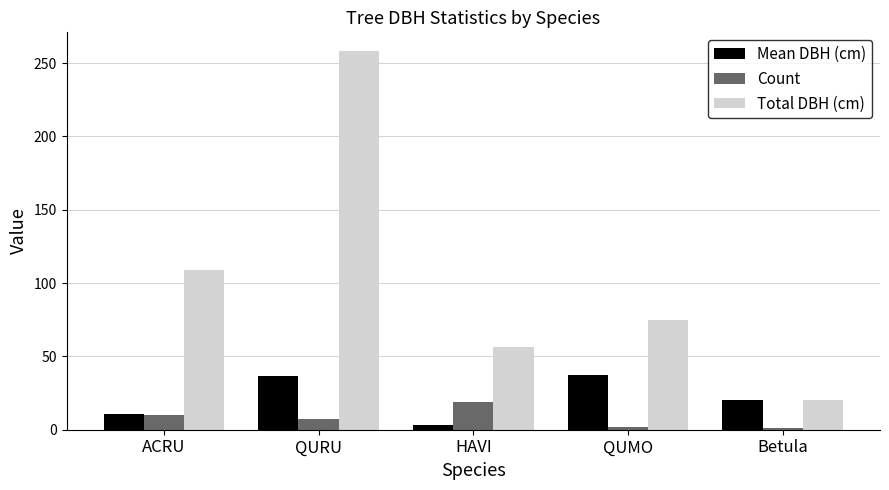

How many groups of bars are there?

5